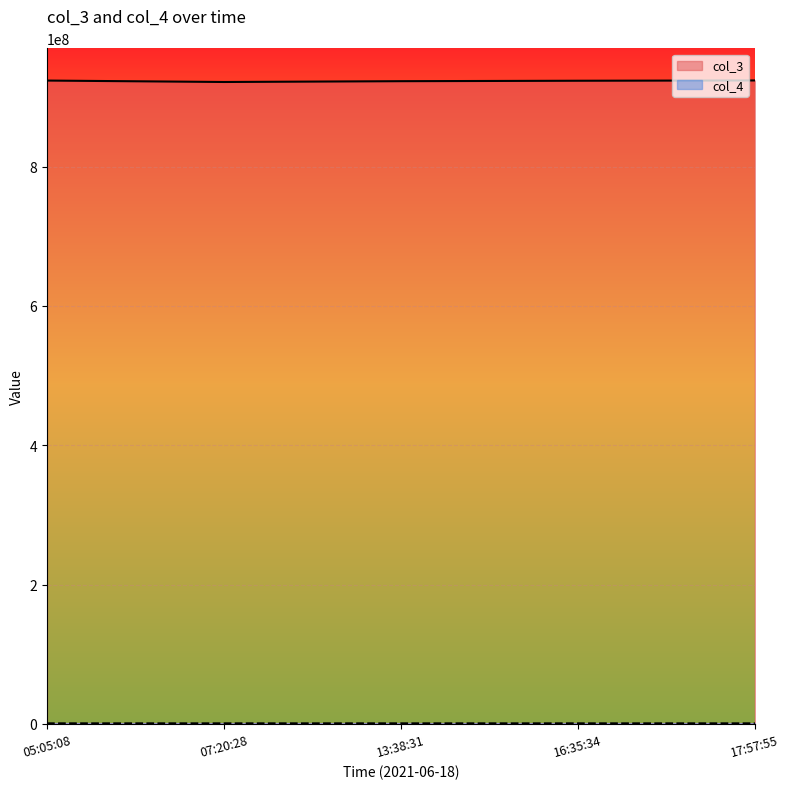

The value of col_3 at 07:20:28 is 921541708. True or false?

True